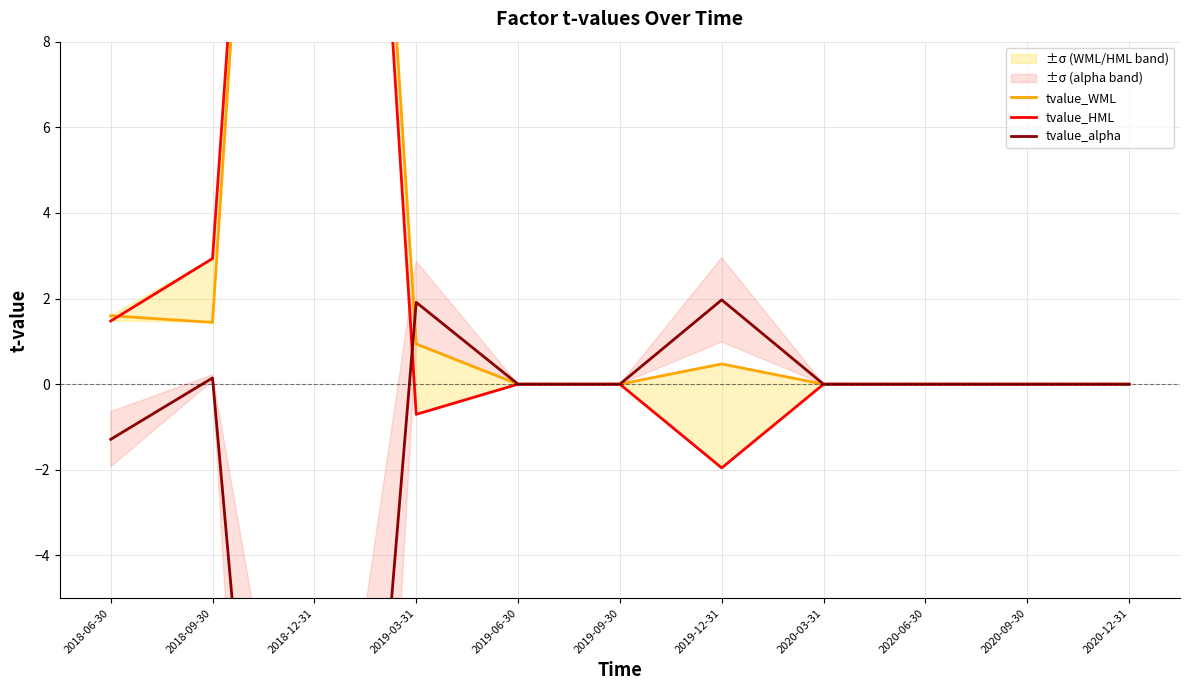

How many interior local valleys does the tvalue_WML series have?

1